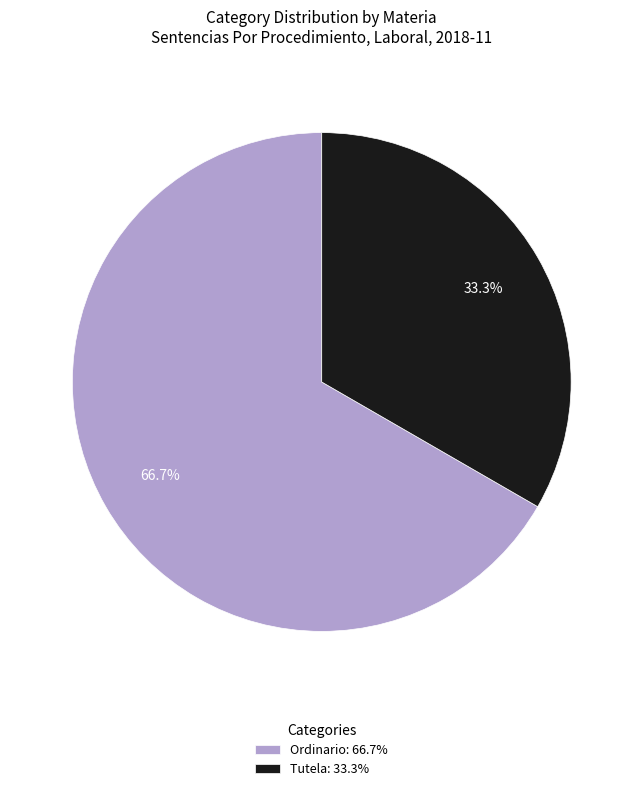

How much of the chart is everything except Tutela?

66.7%